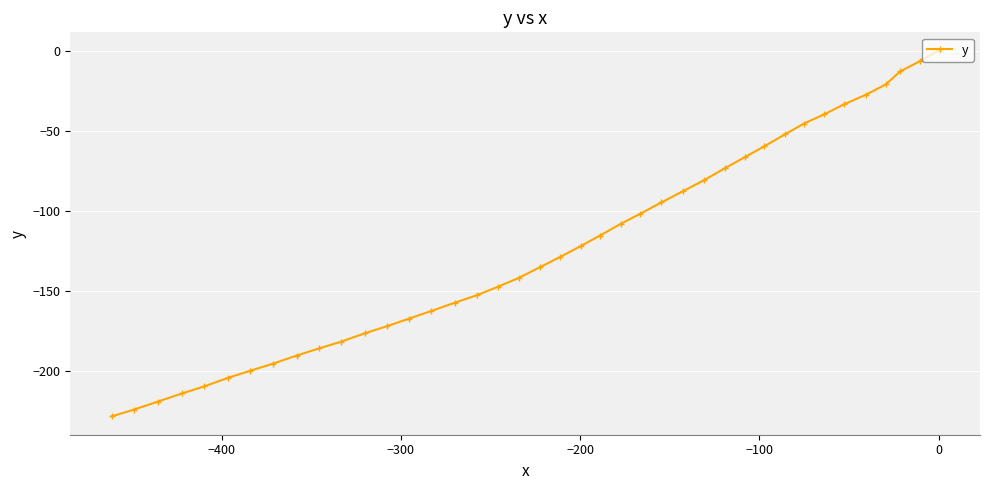

What is the average value?

-123.6